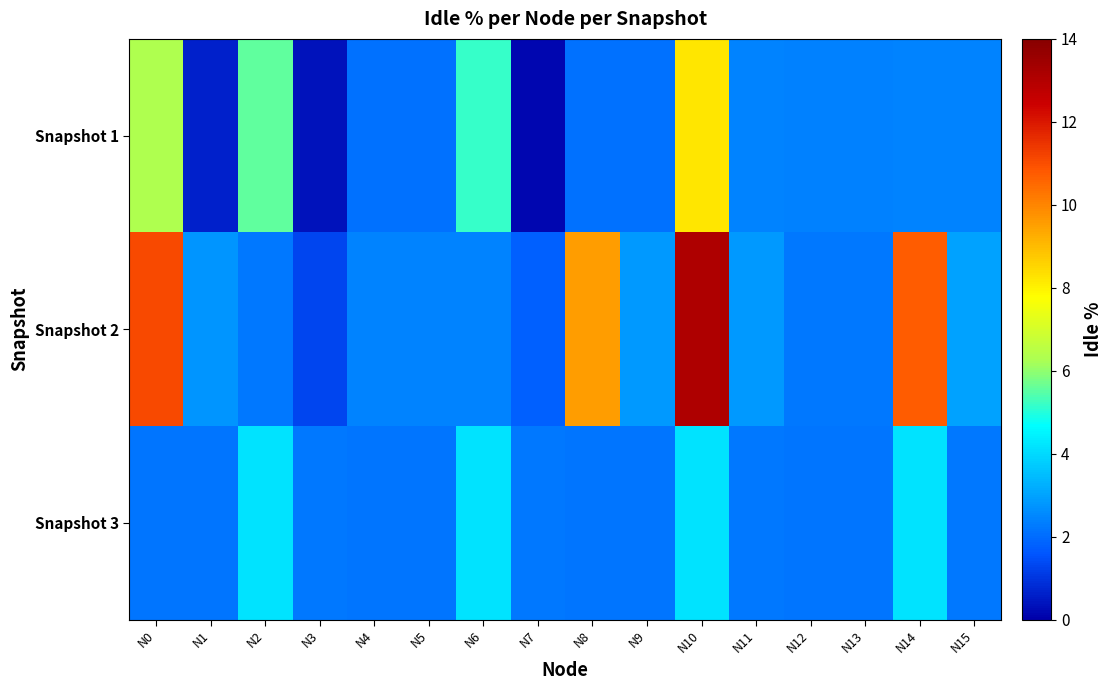

How many distinct data groups are displayed?

3